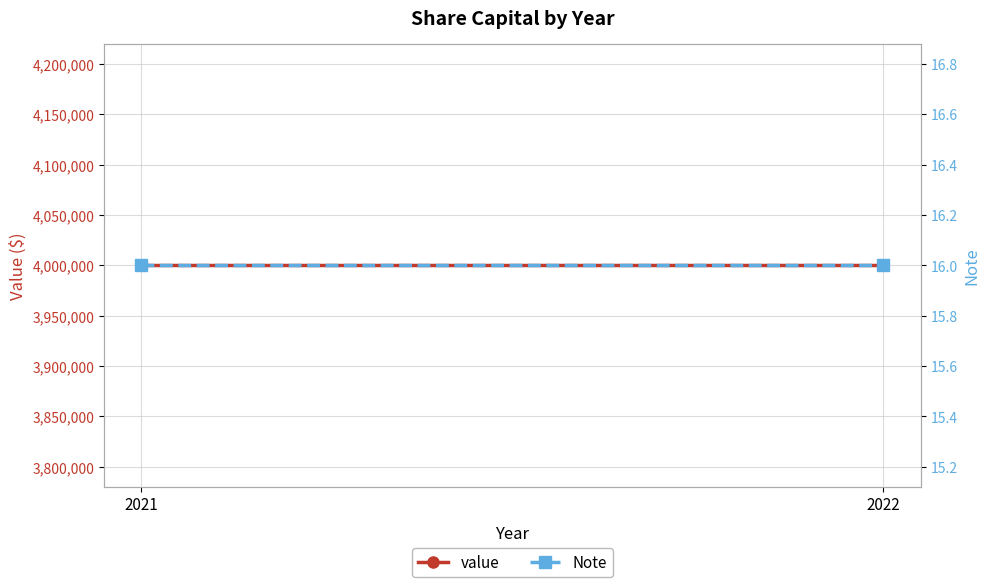

At which category is the sum across all series the highest?

2021